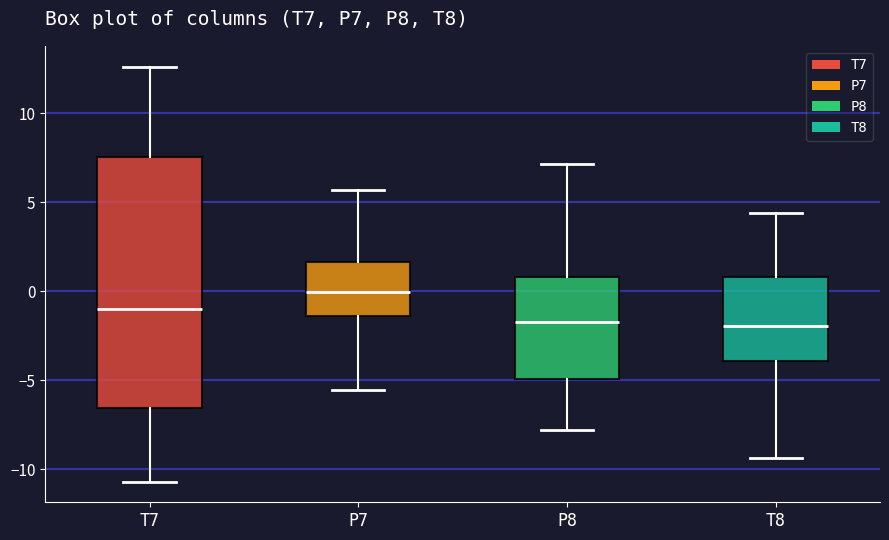

Where is the upper edge of the box for P7 on the y-axis? The values are not printed on the chart, so give them approximately, as read against the axis.

1.5